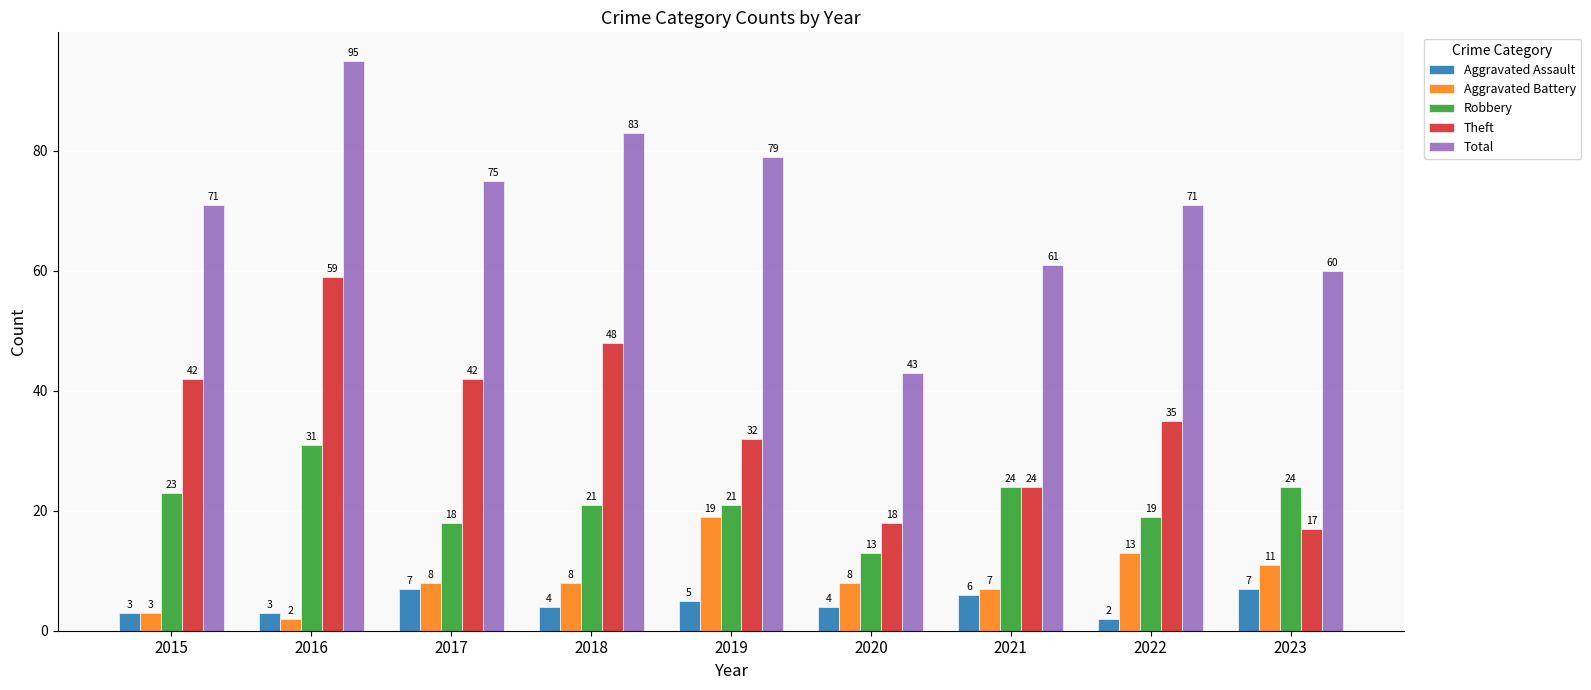

What is the total value across all series at 2019?

156